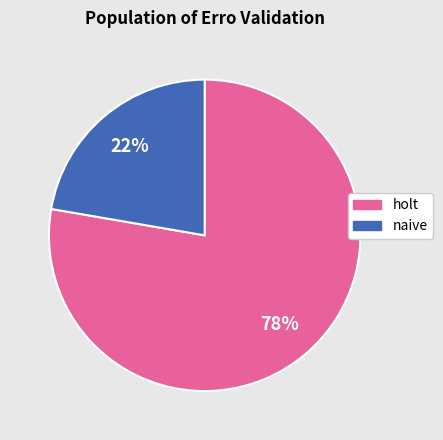

To the nearest percent, what is the average slice percentage?

50%